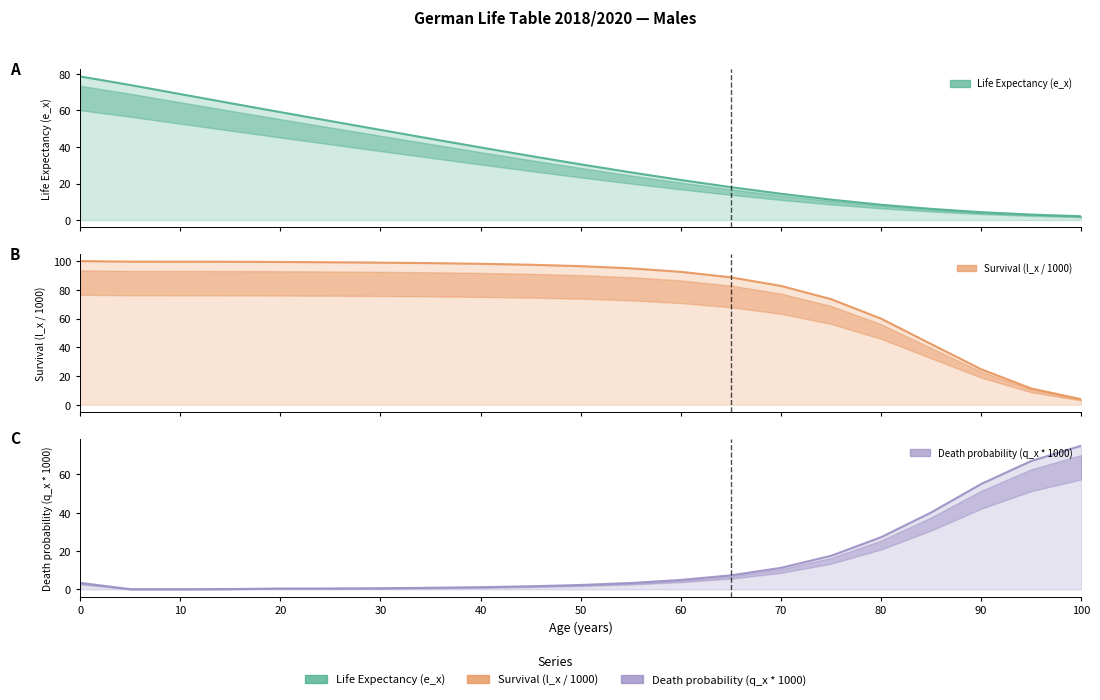

What is the value of the Survival (l_x / 1000) point at the 6th from the left?

99.2